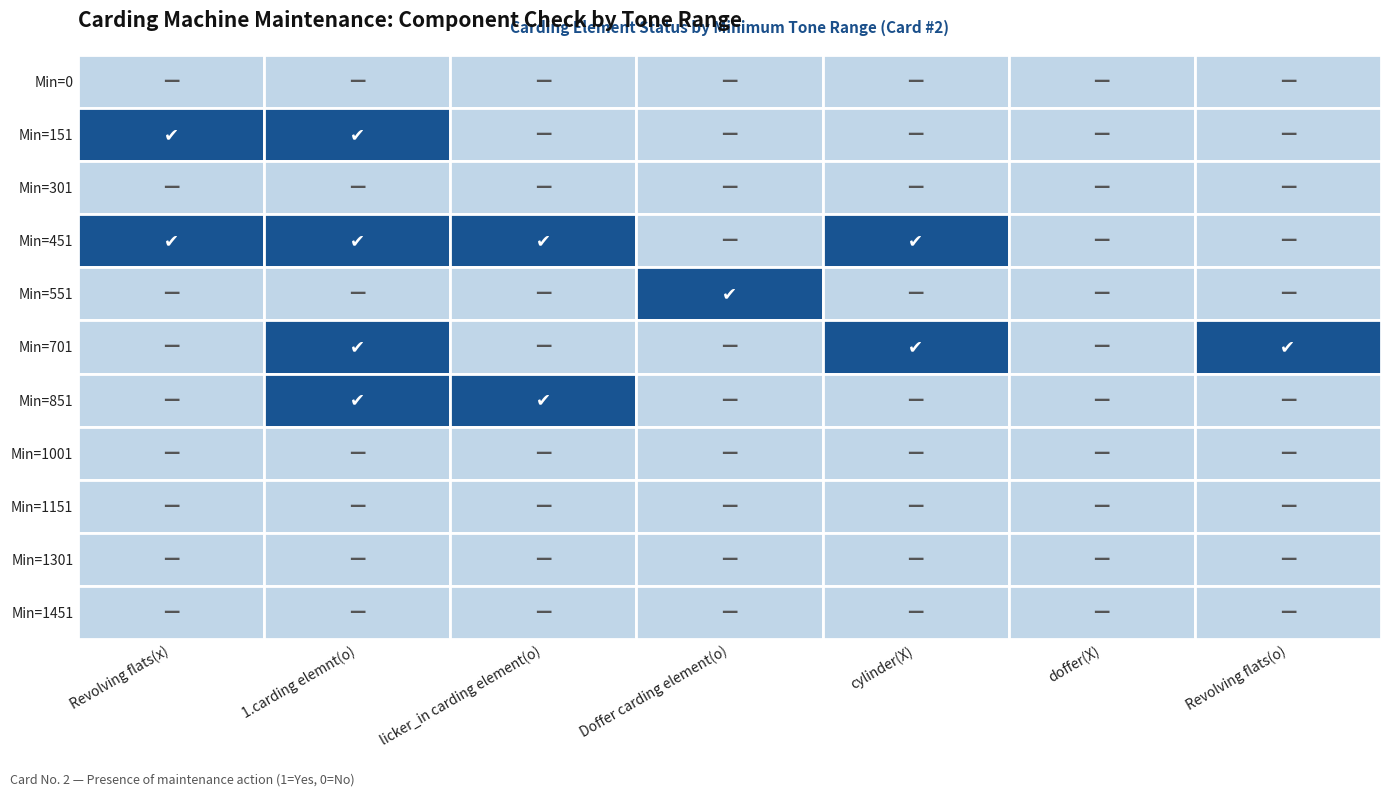

Count the 851 values in the range 0 to 1.

7